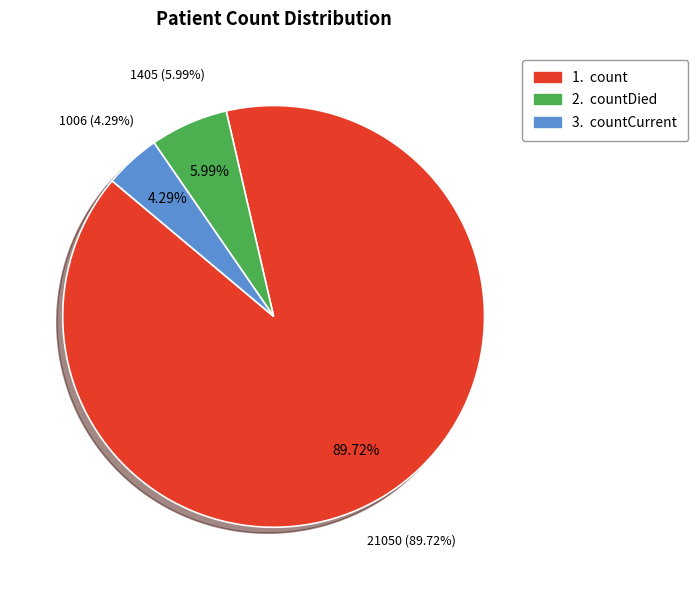

To the nearest percent, what is the difference between the largest and smallest slice percentages?

85%